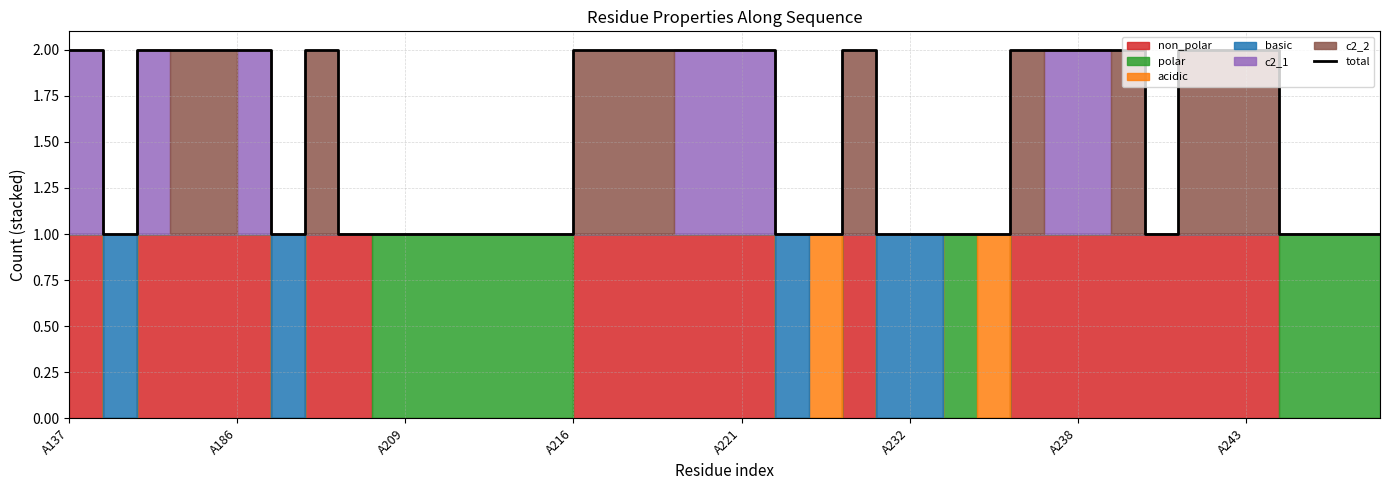

What is the value of the 19th point from the left?

2